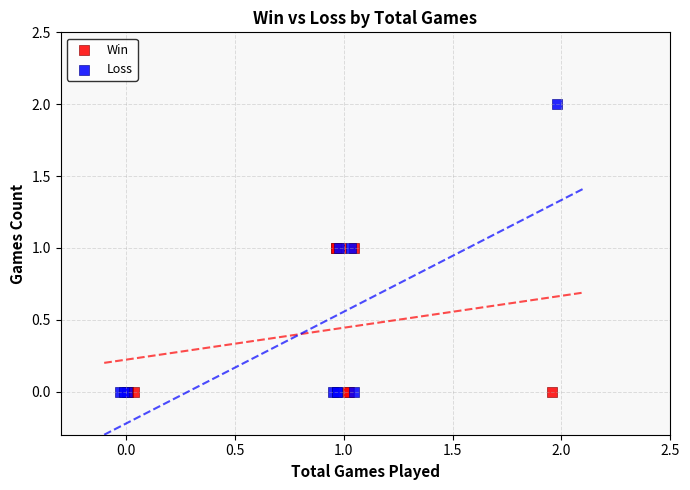

Which series has the largest Y range (max minus min)?

Loss